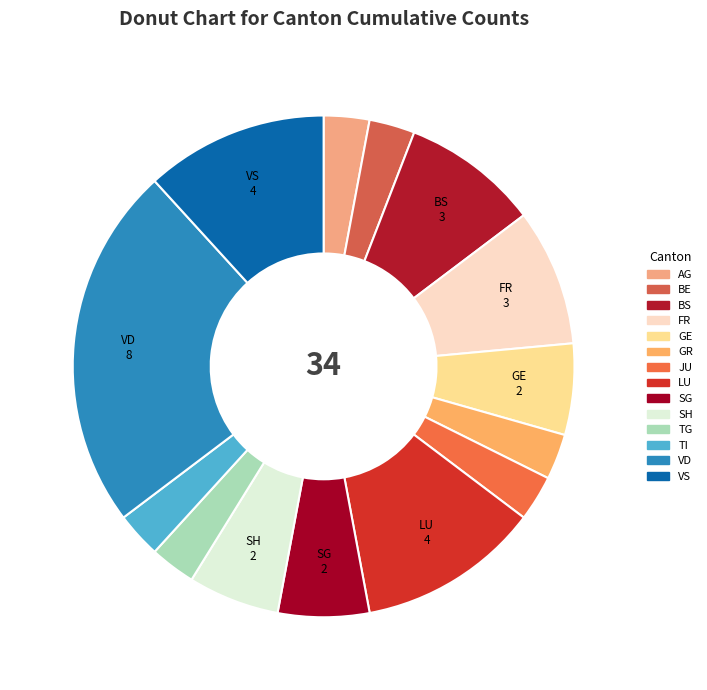

What is the largest slice in the pie chart?

VD